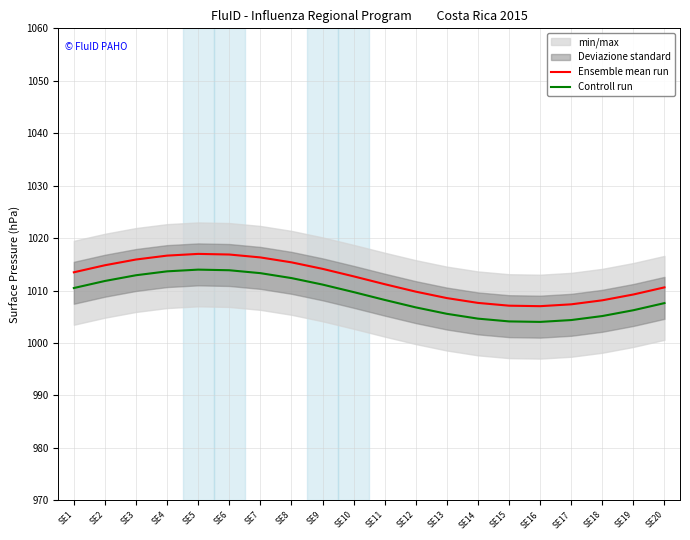

What is the value of the Controll run point at the 13th from the left?

1005.6